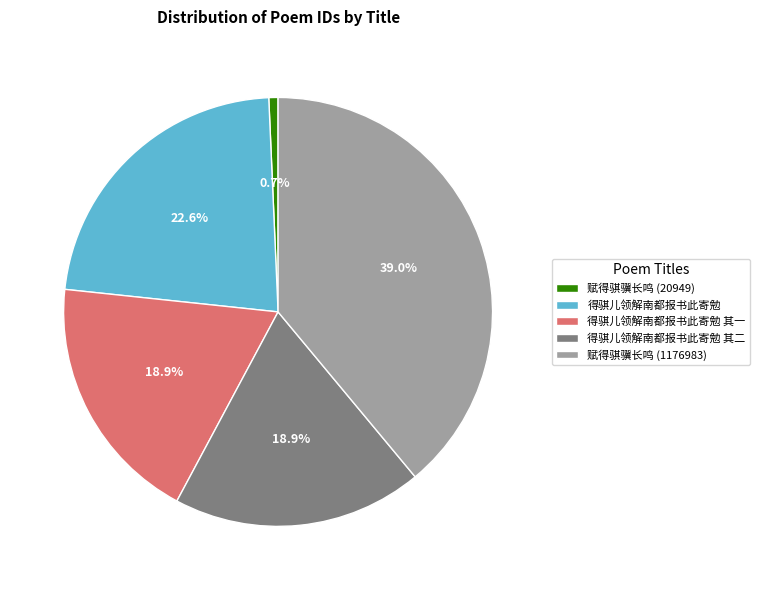

Is there a majority slice in this chart?

No